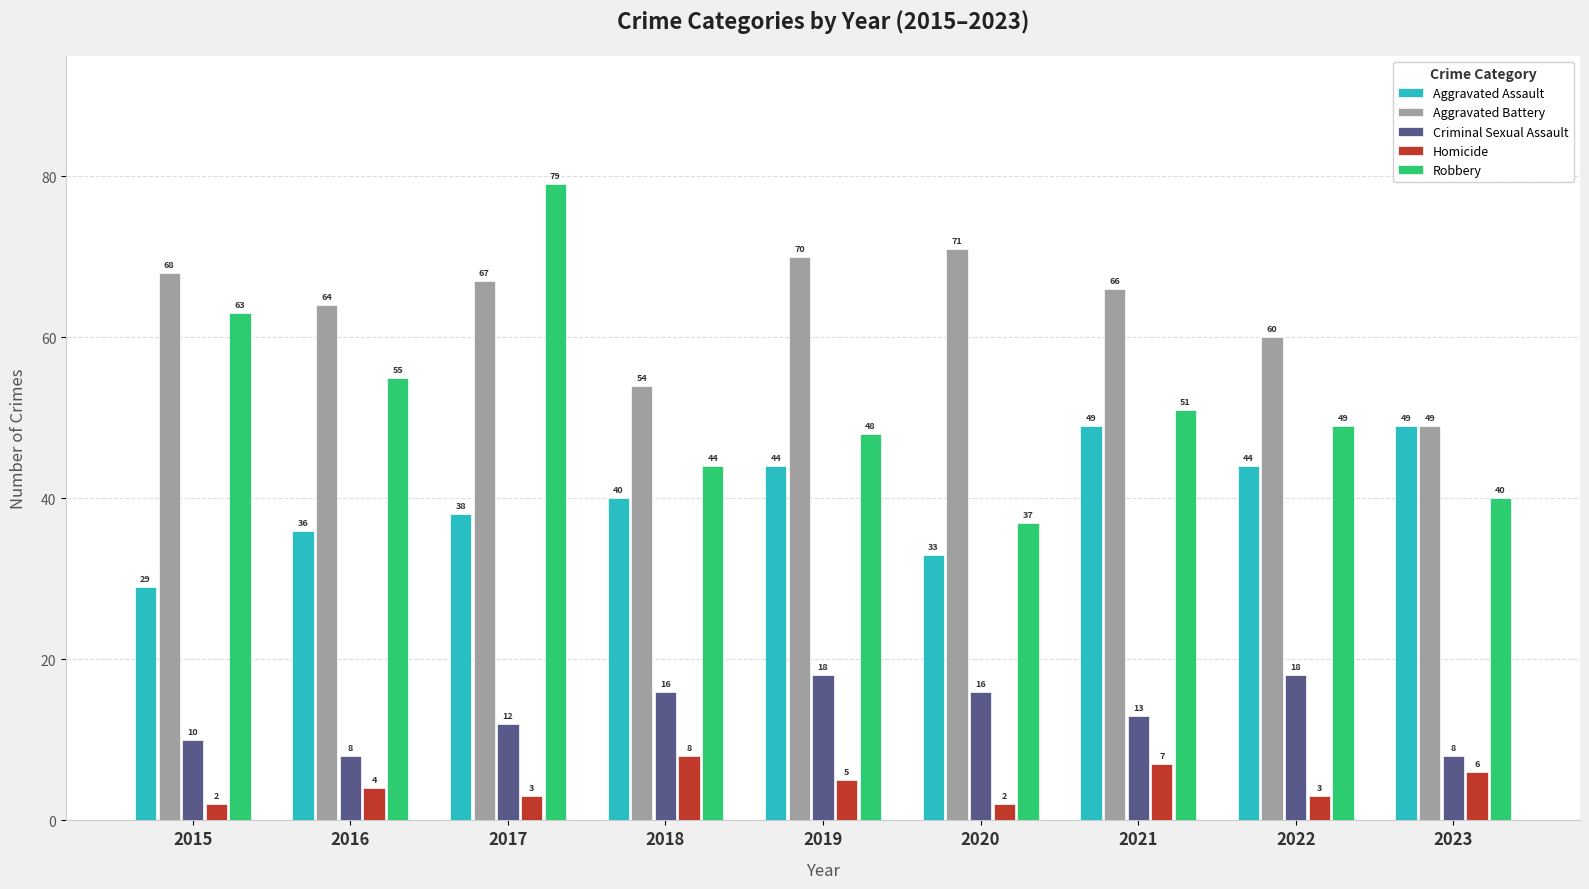

What is the lowest value of the Robbery series?

37